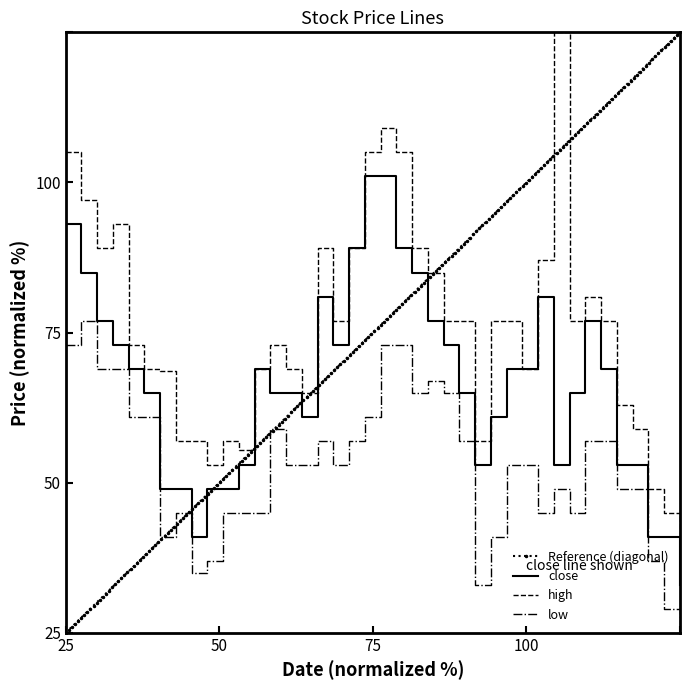

Rank the series by their average value, from highest to lowest.

high, close, low